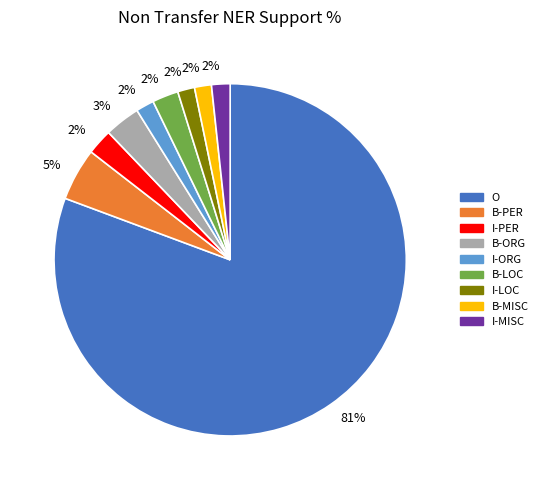

What is the majority slice?

O